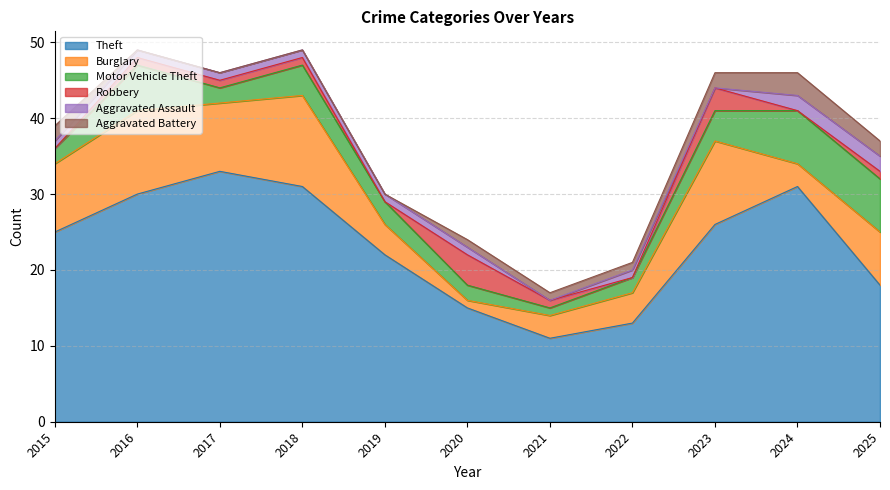

Does the chart display data point markers on the line(s)?

No